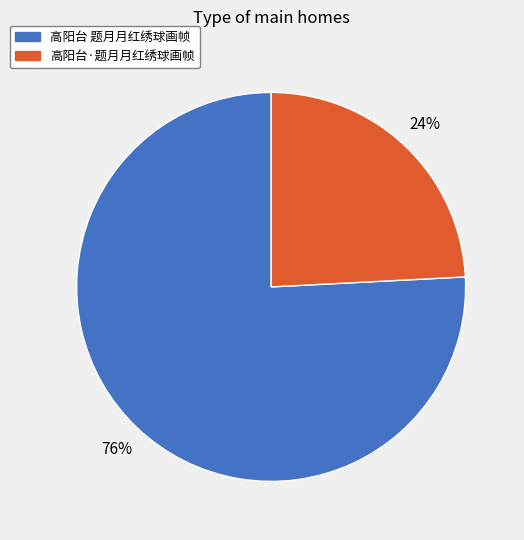

Which slice is the smallest?

高阳台·题月月红绣球画帧